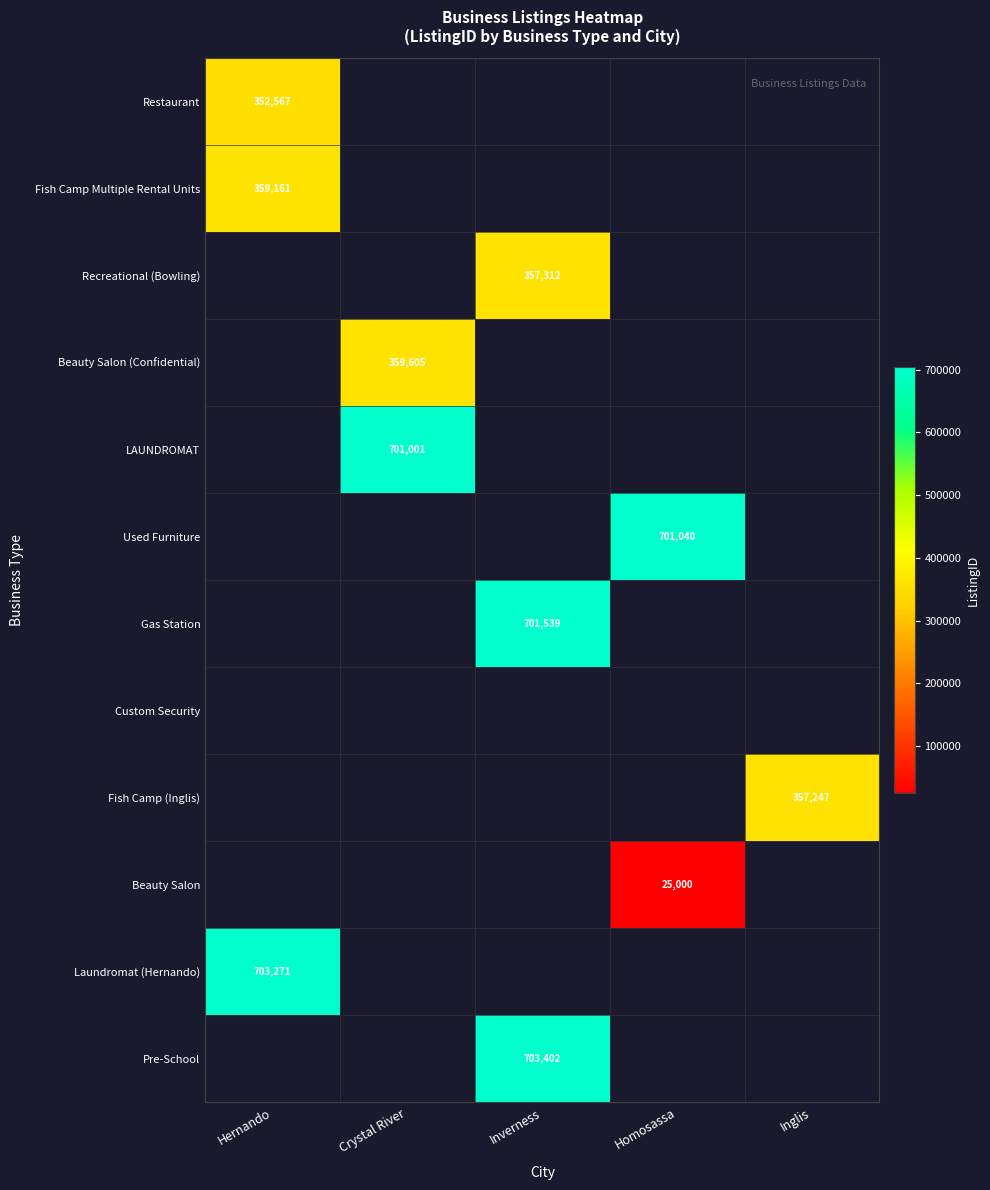

At how many categories does at least one series exceed 626182?

4